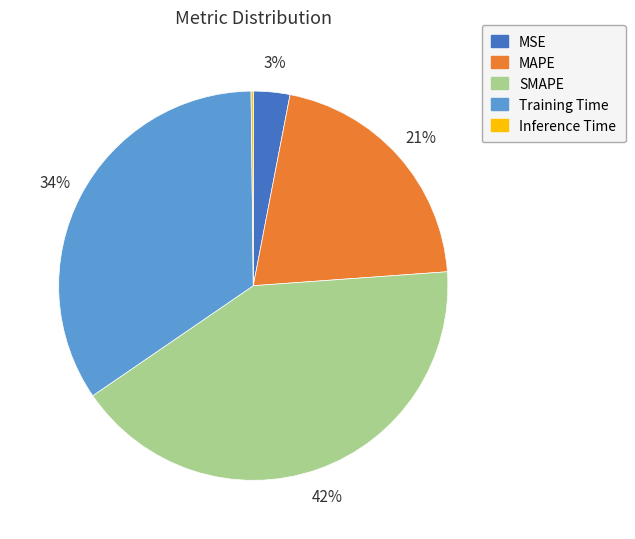

To the nearest percent, what portion does MSE represent?

3%